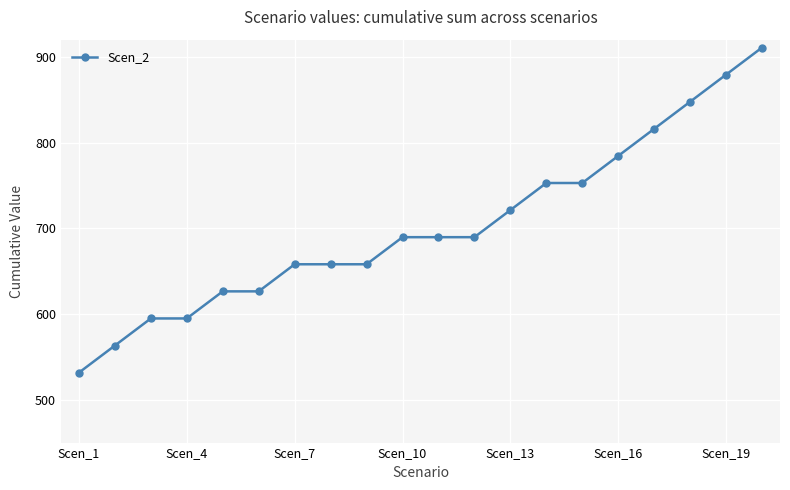

What is the sum of all values?

14044.8